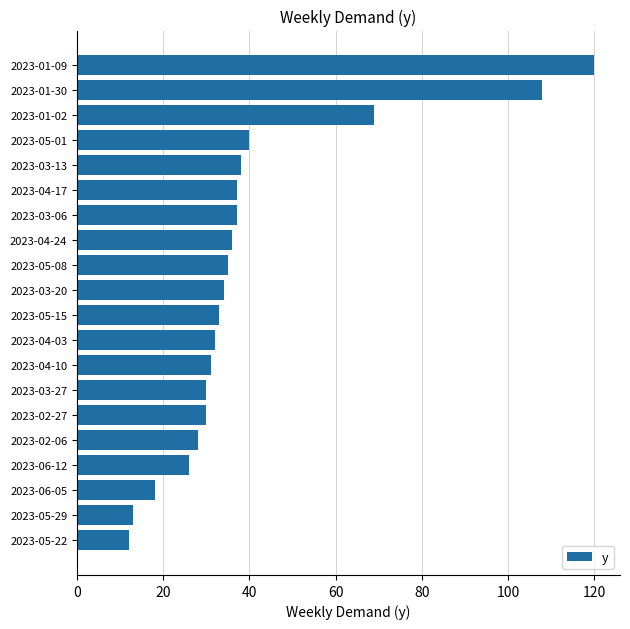

How many bars are there in total?

20